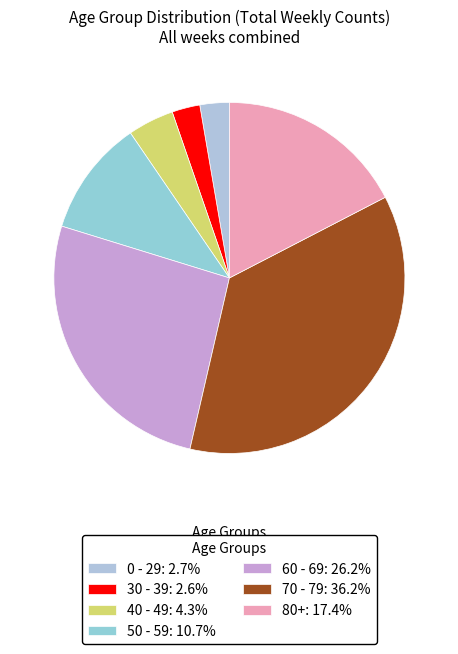

Count the number of slices in the pie.

7